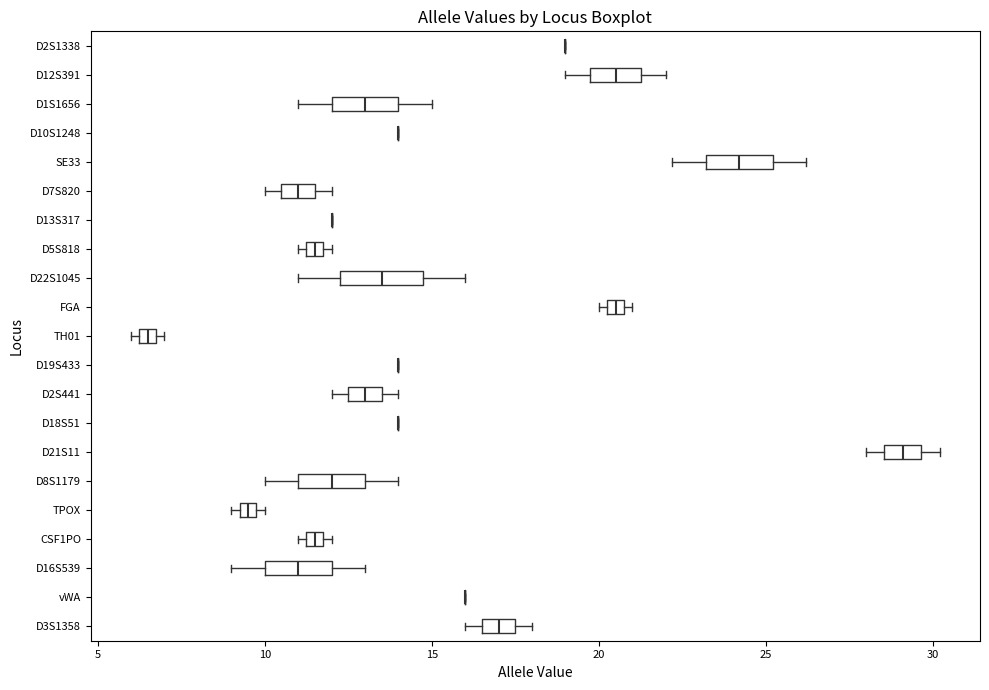

Where is the left edge of the box for D8S1179 on the x-axis? The values are not printed on the chart, so give them approximately, as read against the axis.

11.0